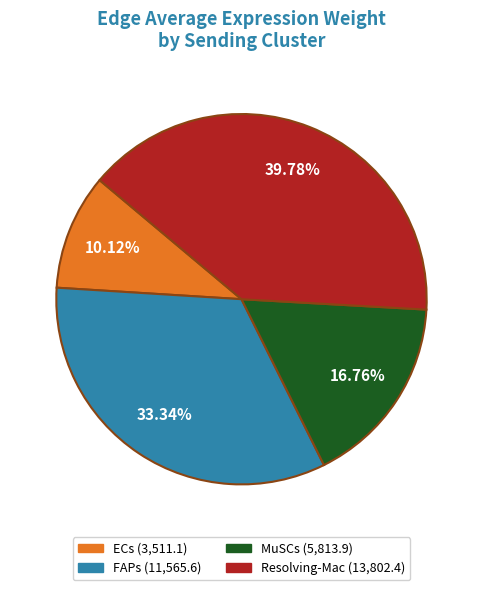

What is the ratio of the value at MuSCs (5,813.9) to the value at ECs (3,511.1)?

1.7